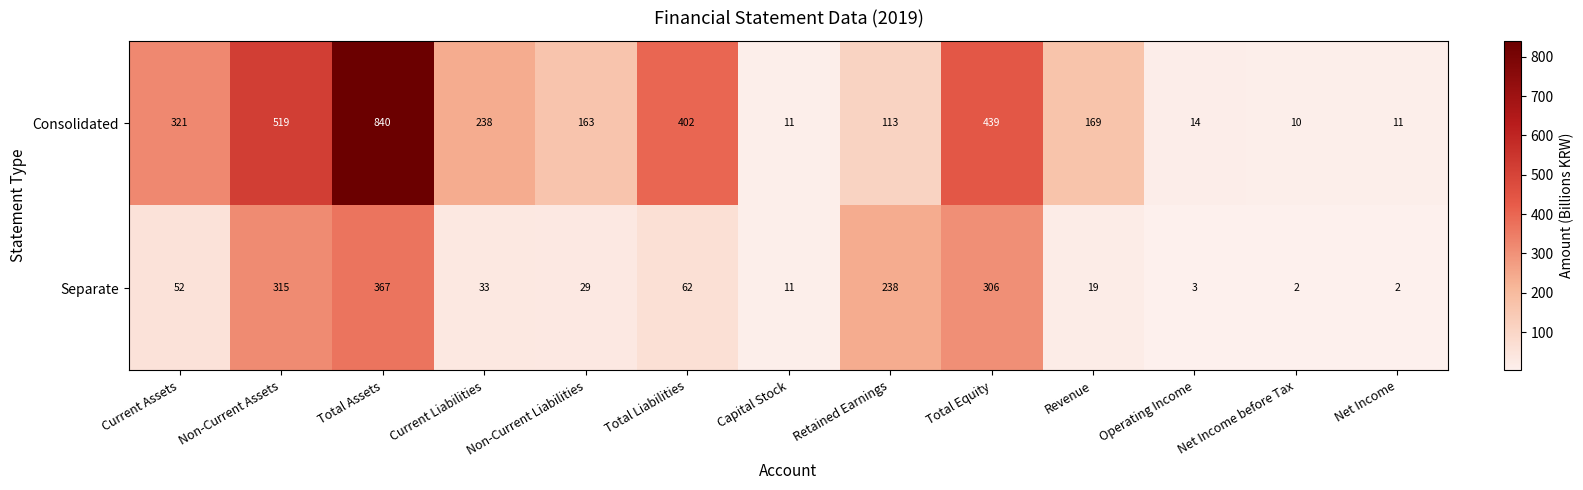

At how many categories does at least one series exceed 345?

4